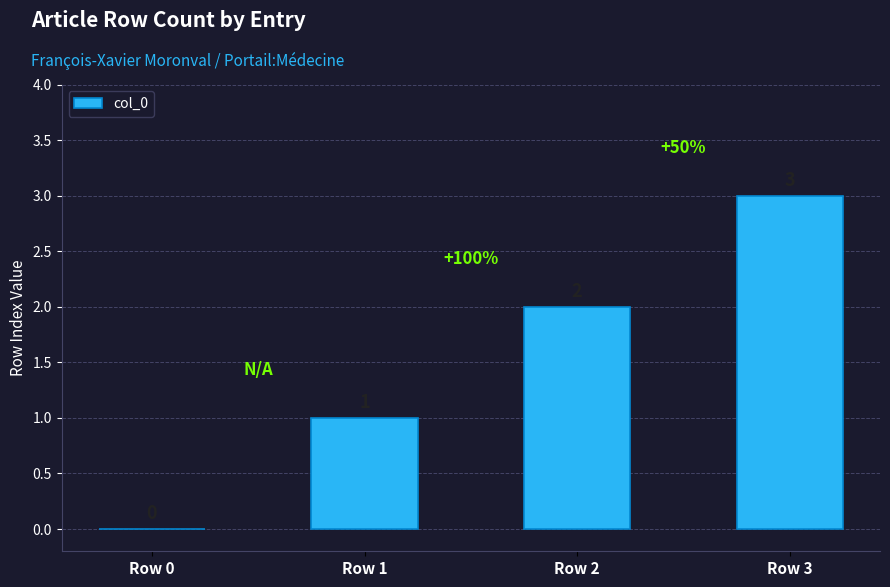

What is the greatest value displayed?

3